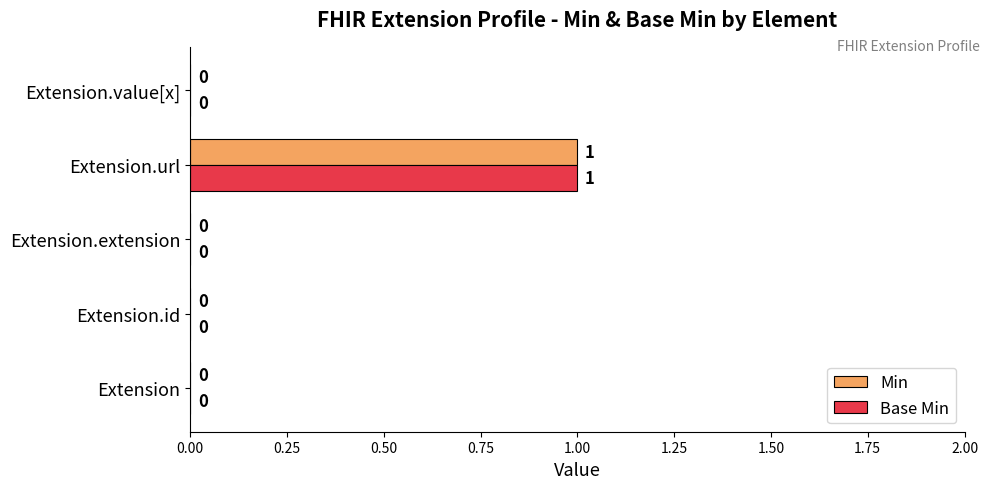

At which category does the chart reach its peak across all series?

Extension.url